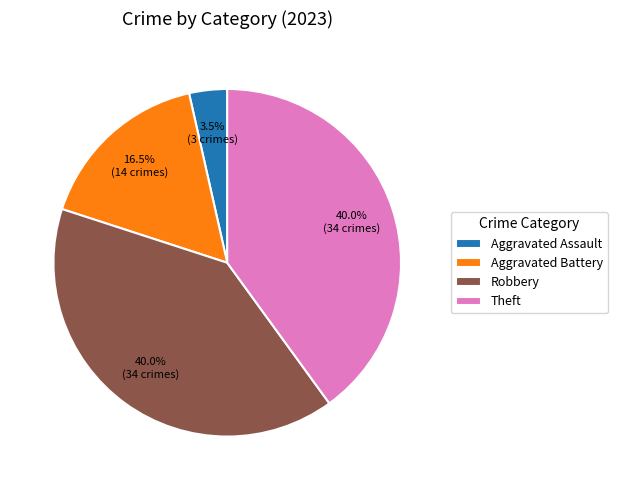

What percentage do Aggravated Battery and Aggravated Assault together represent?

20.0%